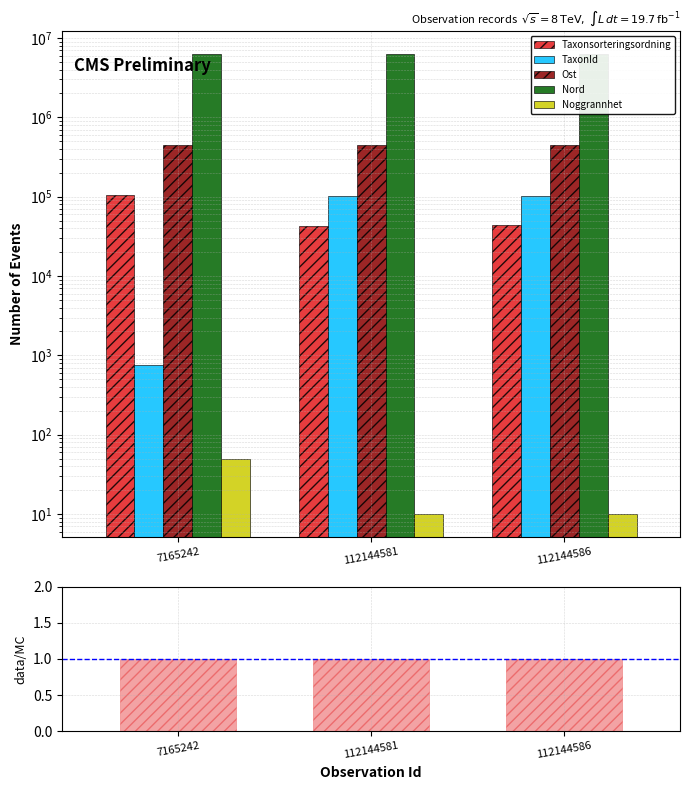

Rank the categories by data/MC value from lowest to highest.

7165242, 112144581, 112144586